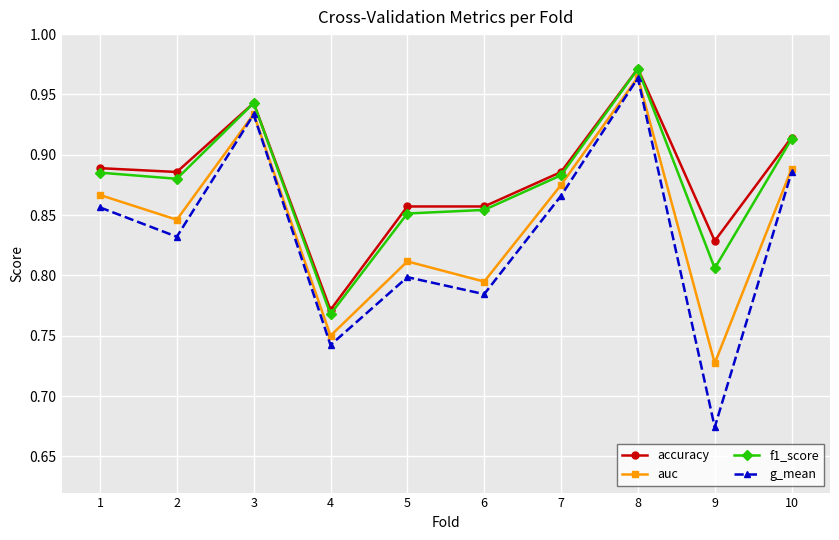

At which category does f1_score reach its first local valley?

2